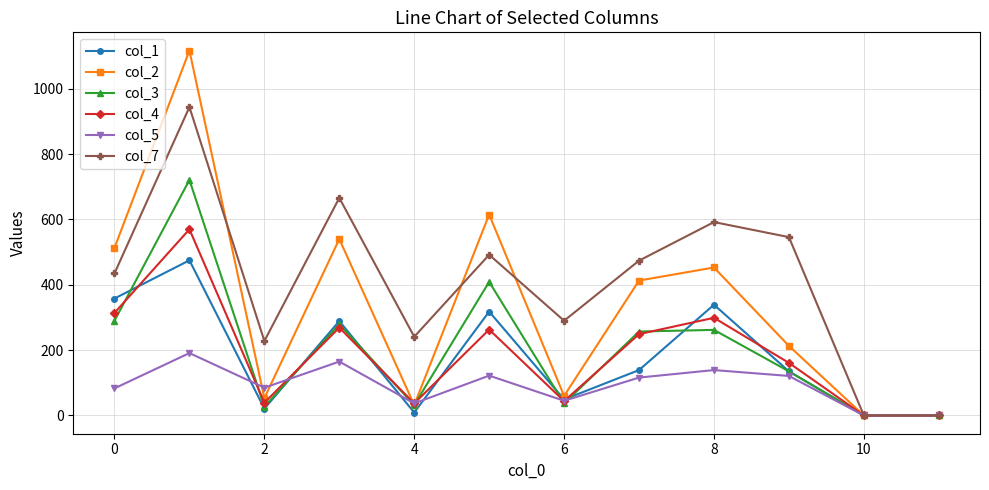

List the series in order of their peak value, highest first.

col_2, col_7, col_3, col_4, col_1, col_5